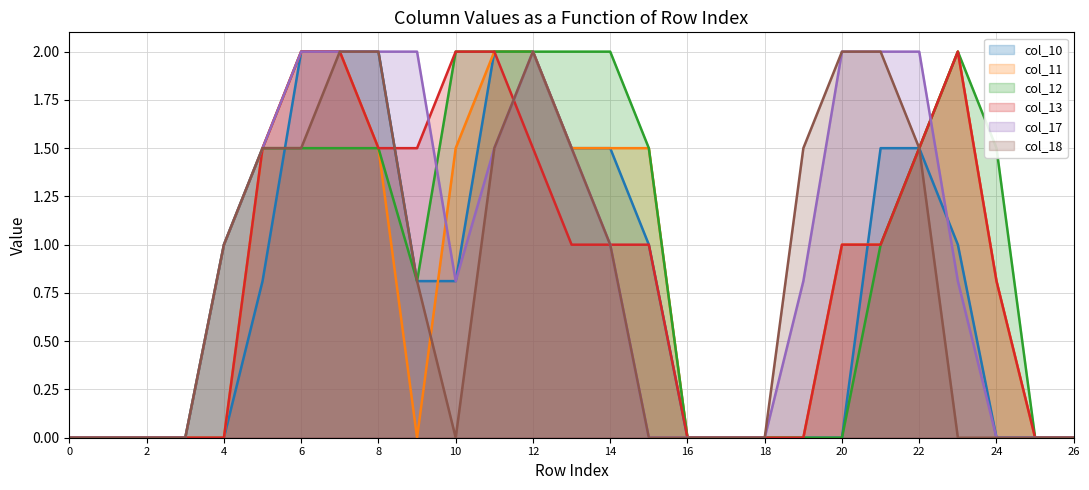

What are all the series names shown in the legend?

col_10, col_11, col_12, col_13, col_17, col_18